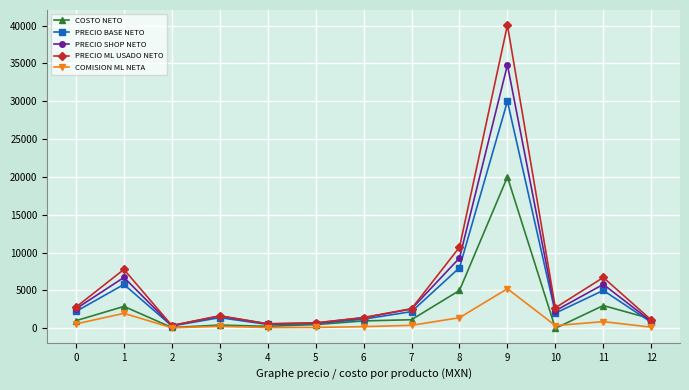

List the series in order of their peak value, lowest first.

COMISION ML NETA, COSTO NETO, PRECIO BASE NETO, PRECIO SHOP NETO, PRECIO ML USADO NETO